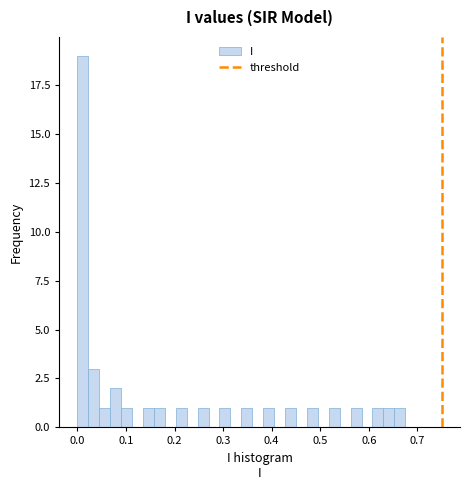

Read against the x-axis, roughly where is the centre of the tallest bar?

0.01